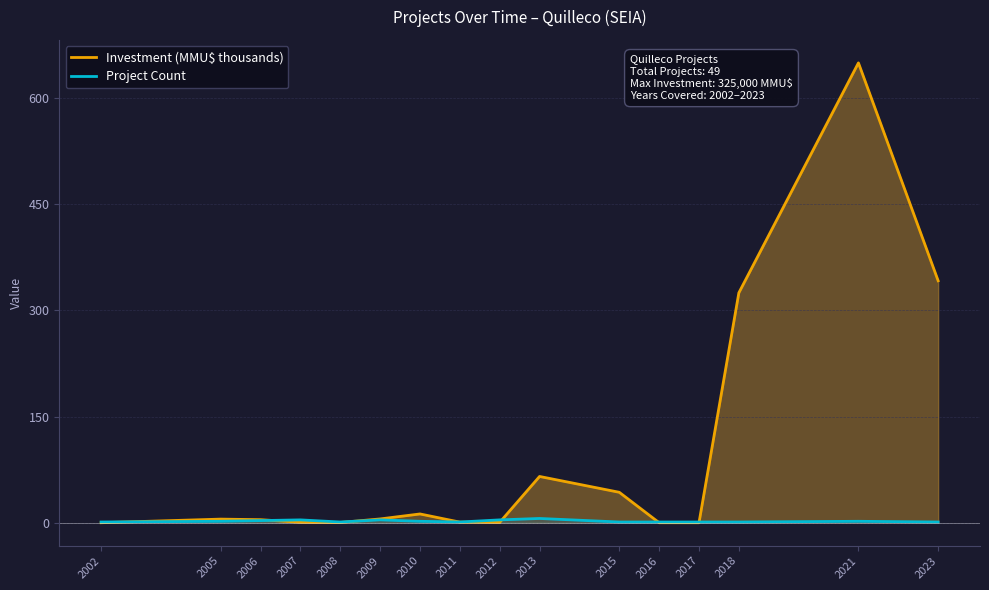

Reading left to right, list all the values displayed in this chart.

Investment (MMU$ thousands): 0.0	5.1	4.3	0.6	0.3	5.3	12.4	0.8	0.5	65.4	43.0	0.0	0.0	325.0	650.0	342.0
Project Count: 1.0	2.0	3.0	4.0	1.0	4.0	2.0	1.0	4.0	6.0	1.0	1.0	1.0	1.0	2.0	1.0